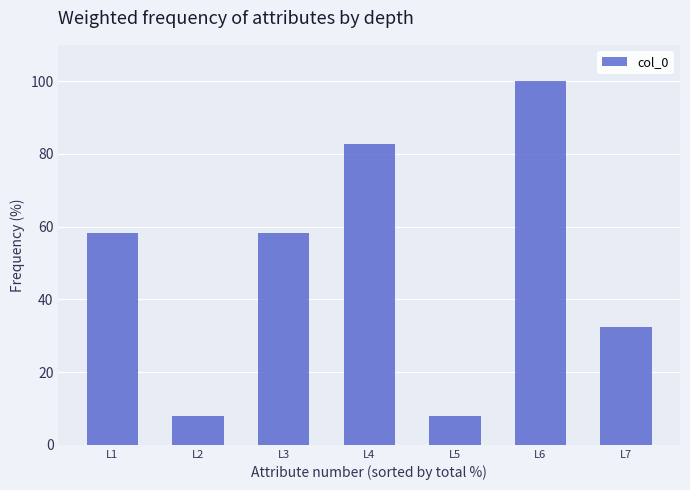

The value at L4 is 82.8. True or false?

True